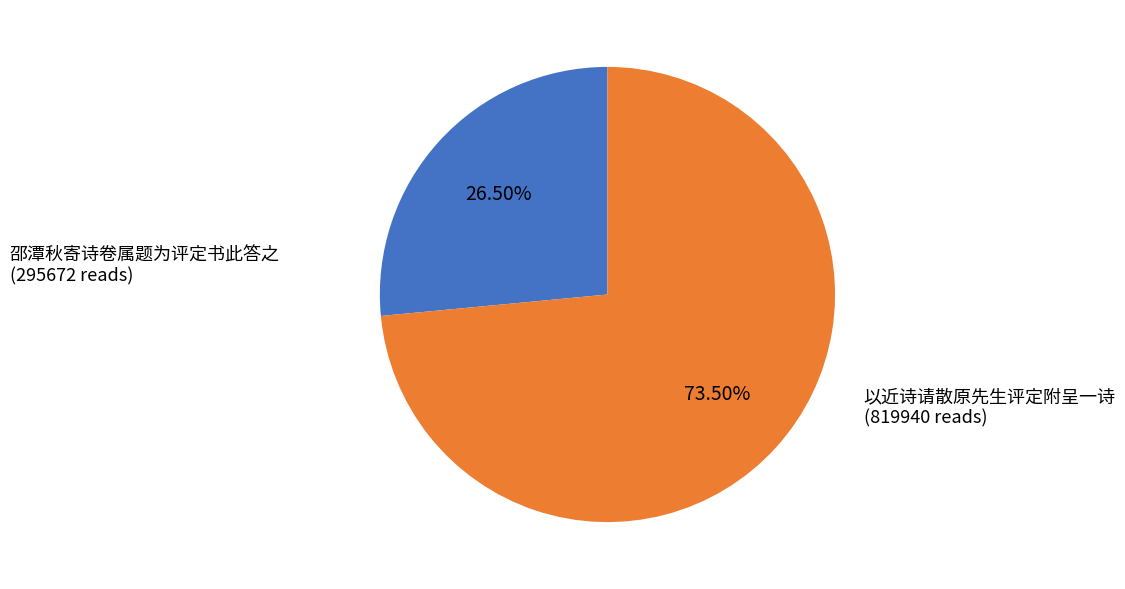

Does any single category account for the majority?

Yes